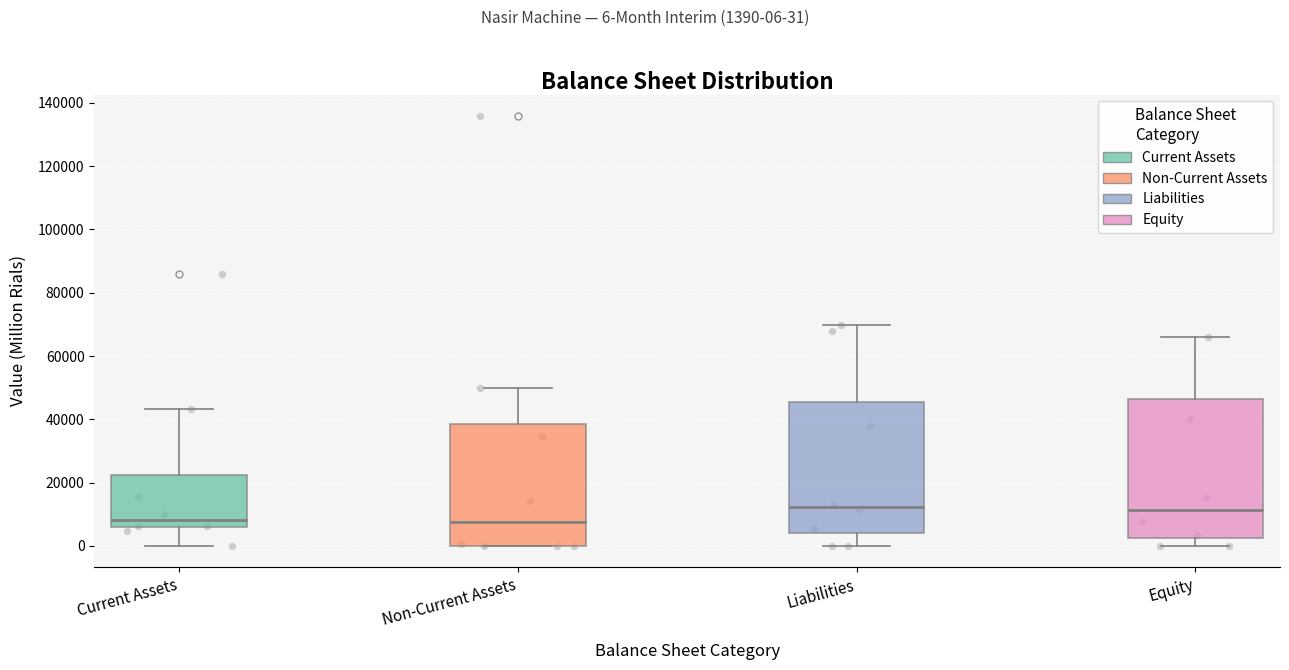

Reading left to right, read every box against the y-axis: the position of its median line, the range the box covers, and the ends of its whiskers. The values are not printed on the chart, so give them approximately, as read against the axis.

Current Assets: median 8000, box 6000 to 22000, whiskers 0 to 44000
Non-Current Assets: median 8000, box 0 to 38000, whiskers 0 to 50000
Liabilities: median 12000, box 4000 to 46000, whiskers 0 to 70000
Equity: median 12000, box 2000 to 46000, whiskers 0 to 66000